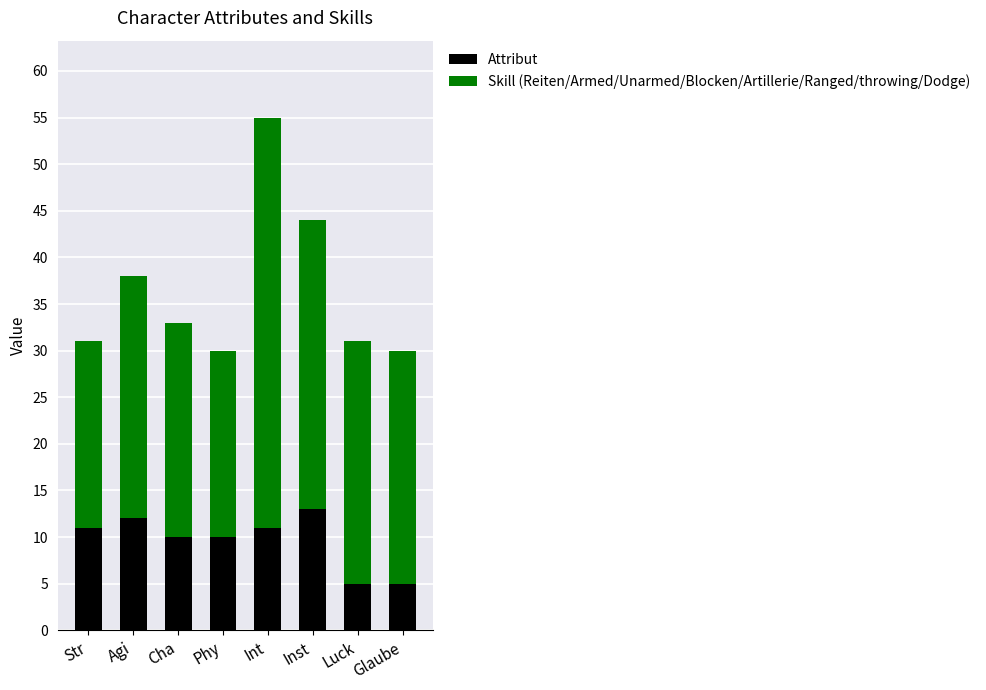

What is the total value across all series at Int?

55